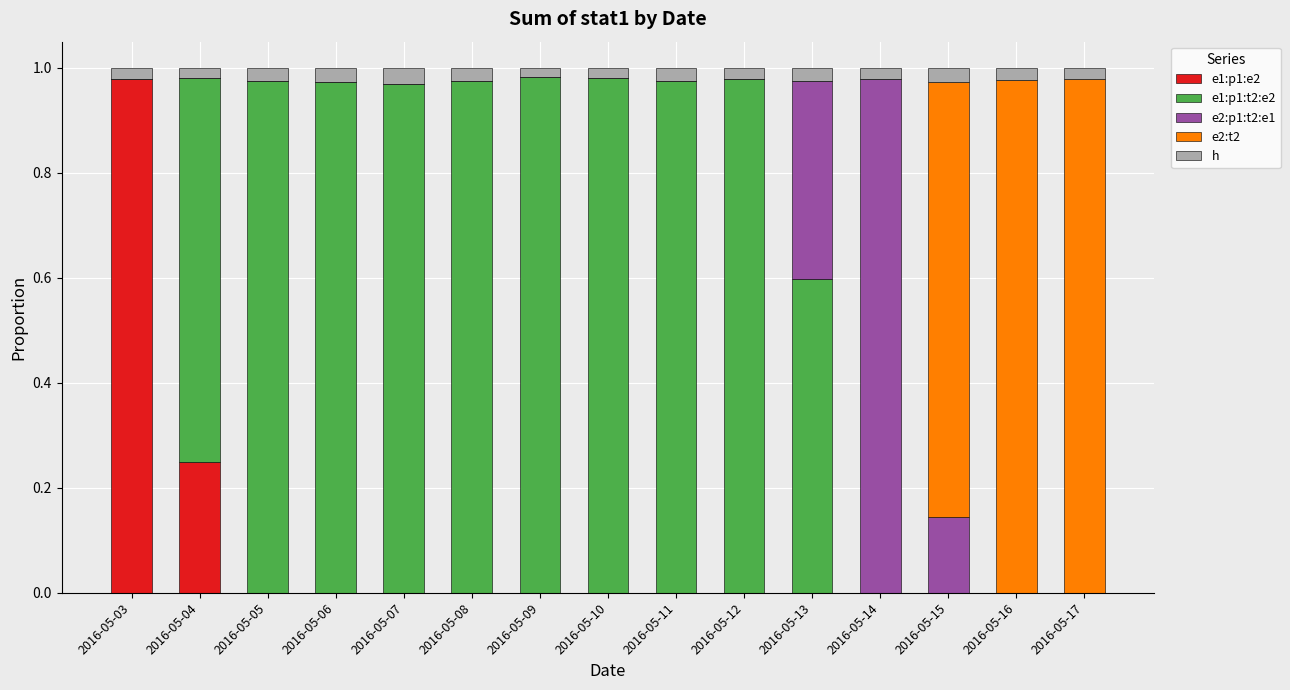

Is it true that e1:p1:t2:e2 equals -0.3 at 2016-05-15?

False